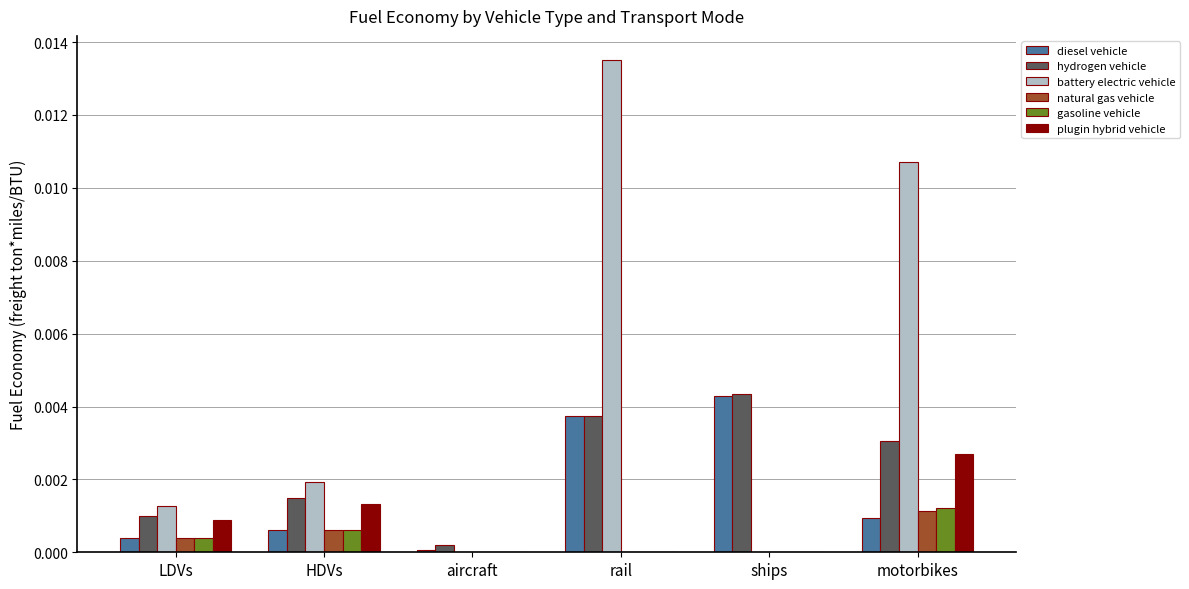

True or false: gasoline vehicle has a value of 0.0 at HDVs.

True